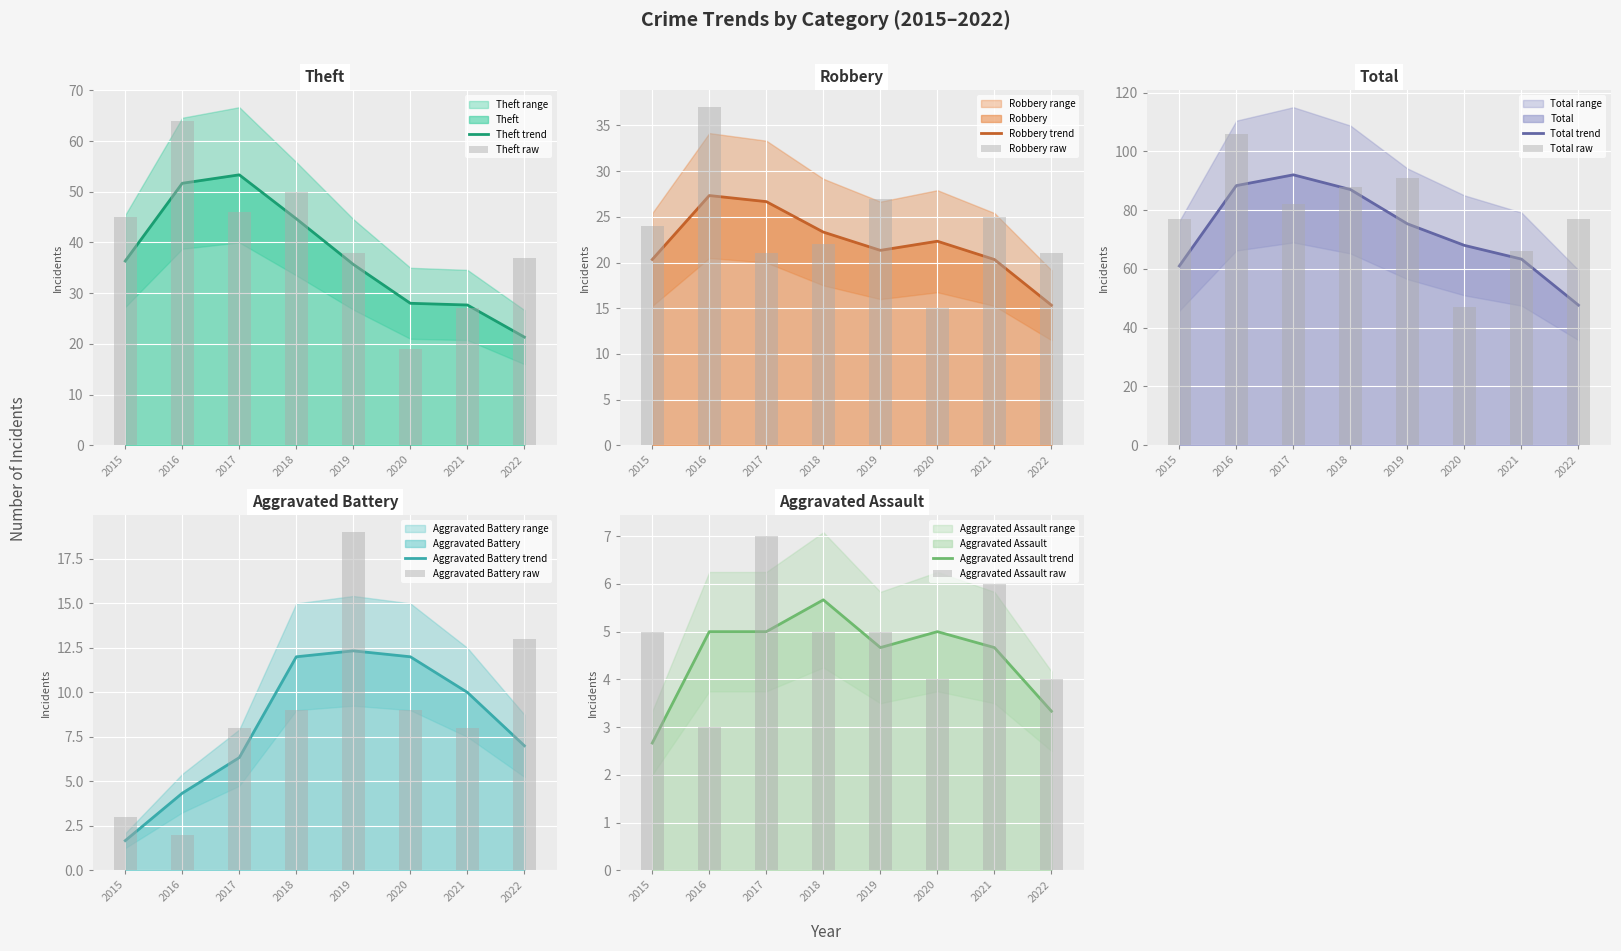

Which series has the largest range (max minus min)?

Total